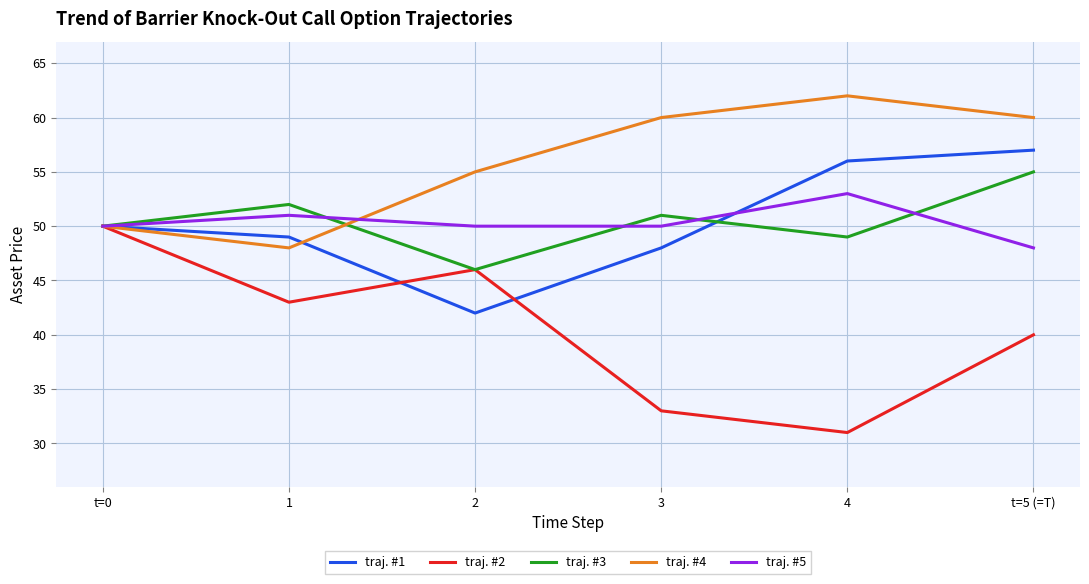

At which category is the sum across all series the highest?

t=5 (=T)